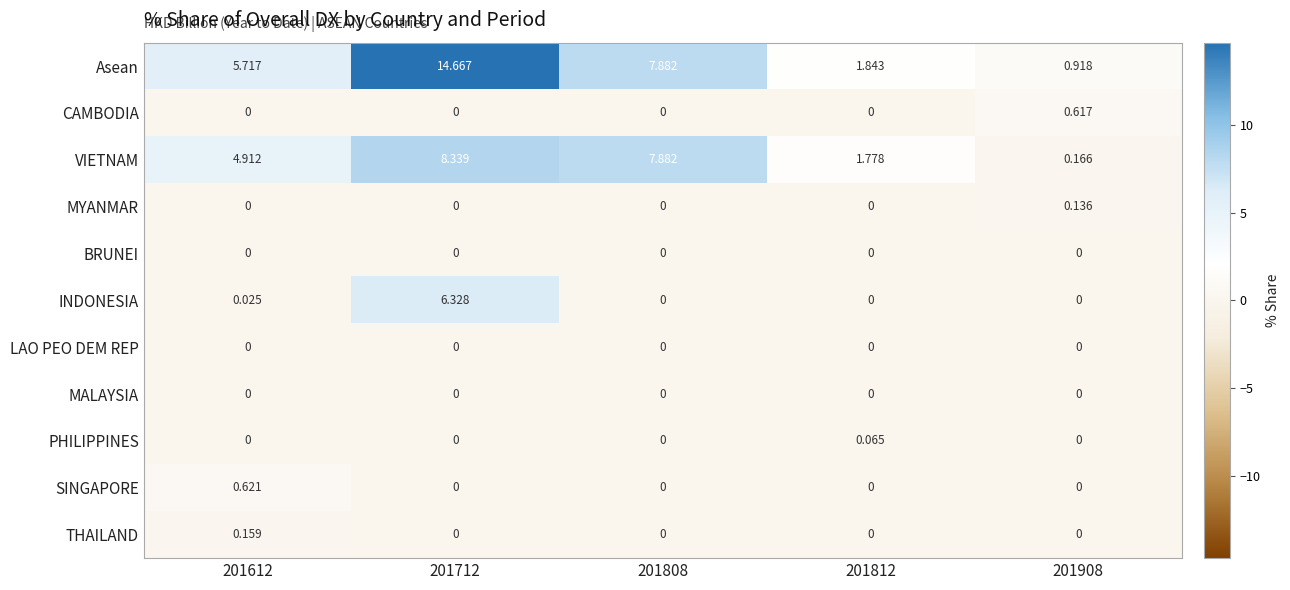

What is the total value across all series at 201612?

11.4